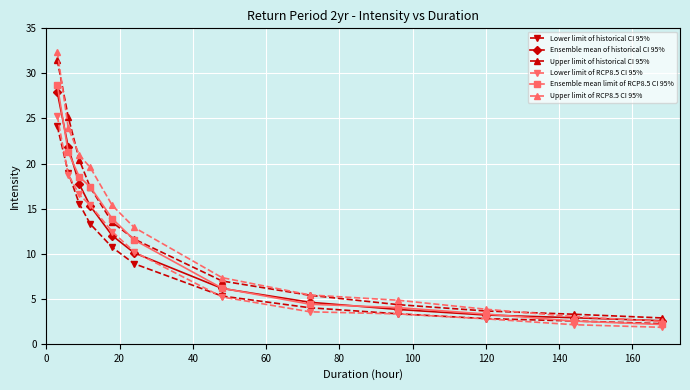

What is the difference between the maximum and minimum values in the Upper limit of historical CI 95% series?

28.6